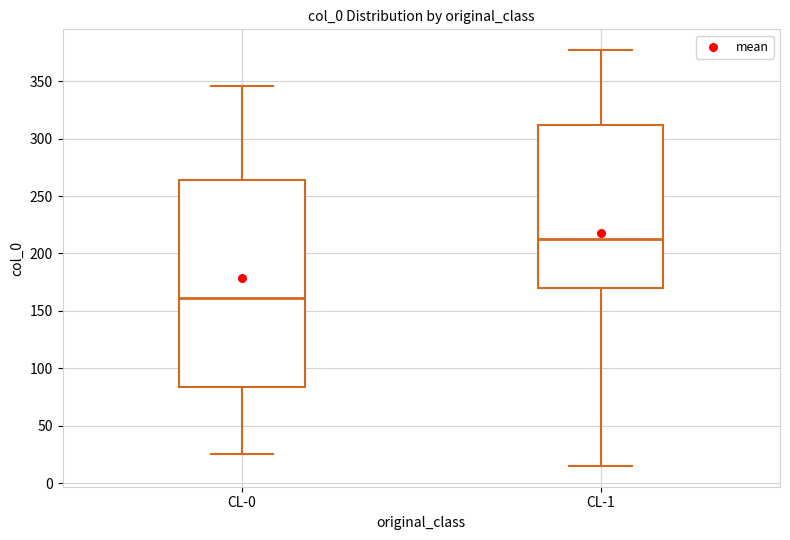

Reading left to right, transcribe this box plot: for each box, give where its median line is, the range the box spans, and where its two whiskers end, as read against the y-axis. The values are not printed on the chart, so give them approximately, as read against the axis.

CL-0: median 160, box 85 to 265, whiskers 25 to 345
CL-1: median 215, box 170 to 310, whiskers 15 to 375